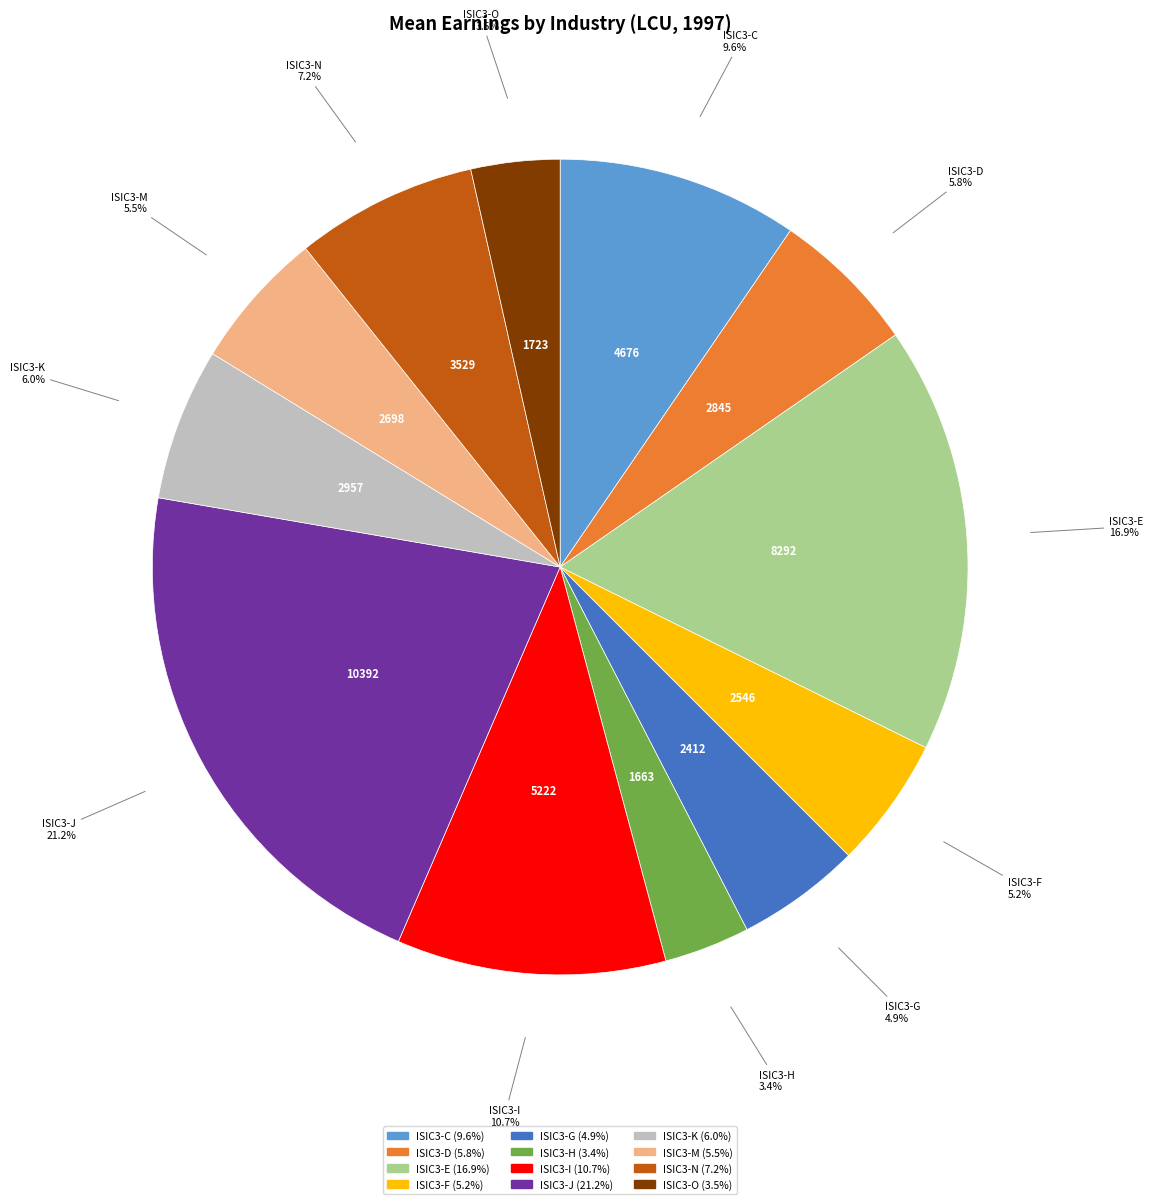

Is there any slice that represents more than half of the pie?

No